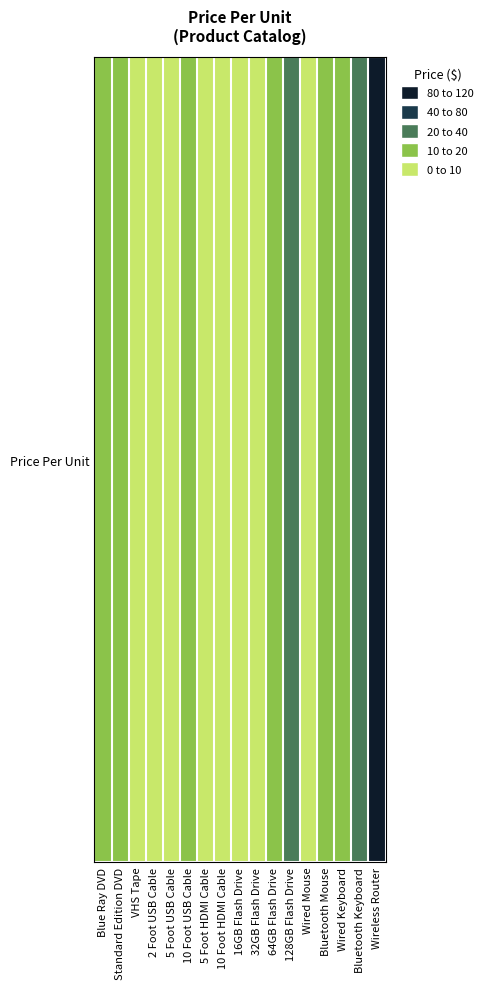

What is the sum of all values?

311.9